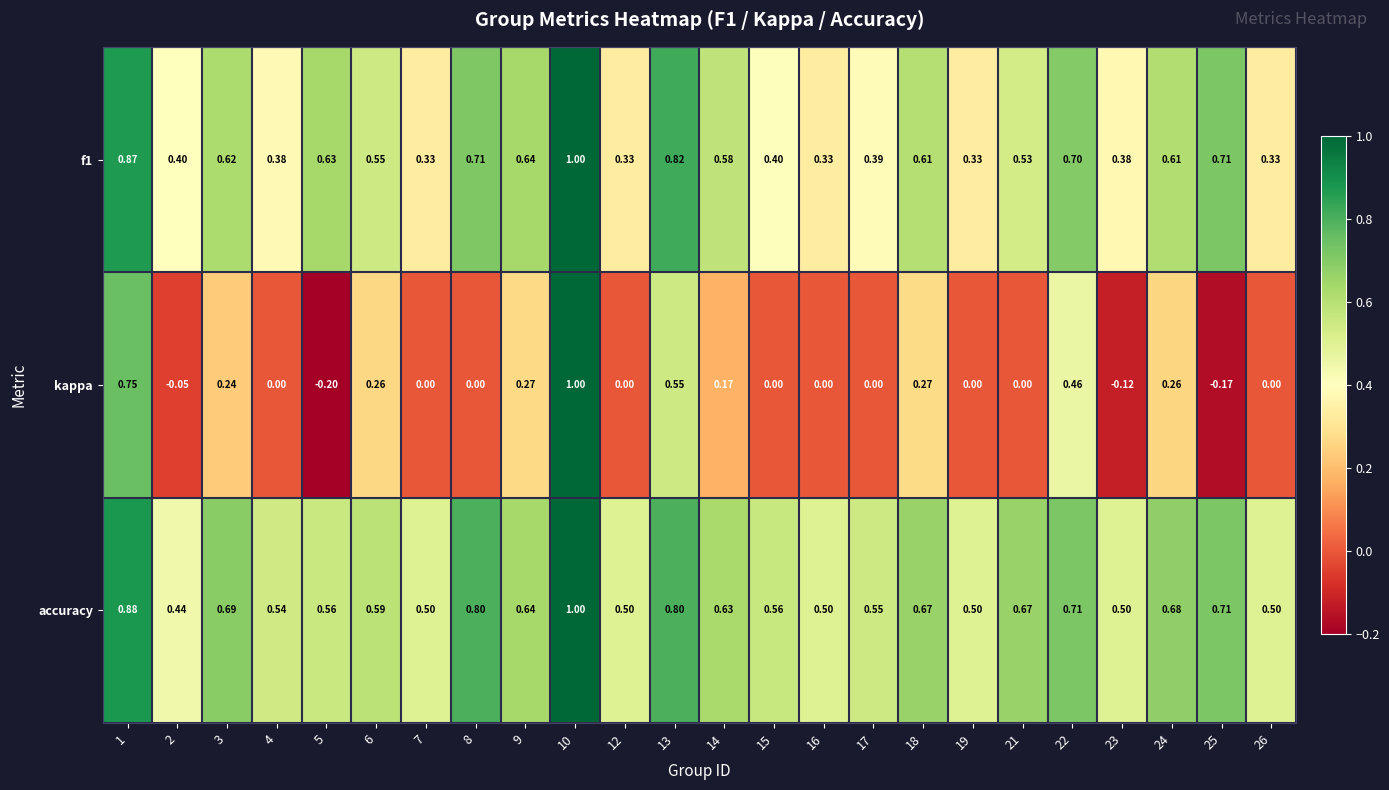

Between 9 and 24, which series saw the biggest shift?

accuracy